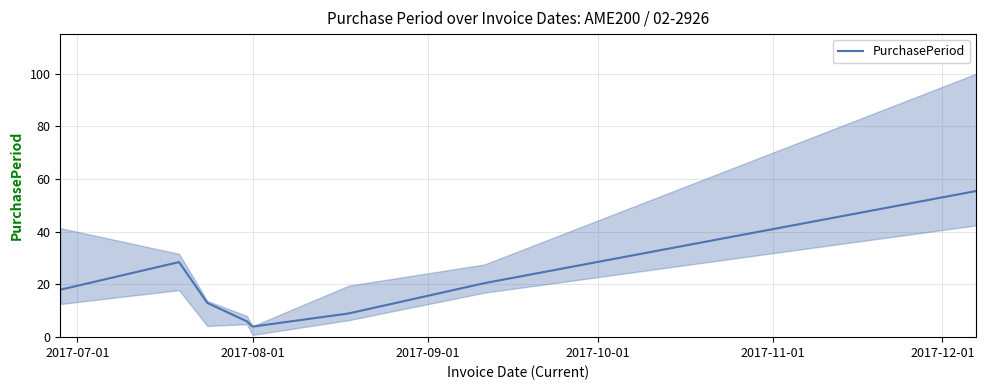

What is the highest value of the PurchasePeriod series?

55.5